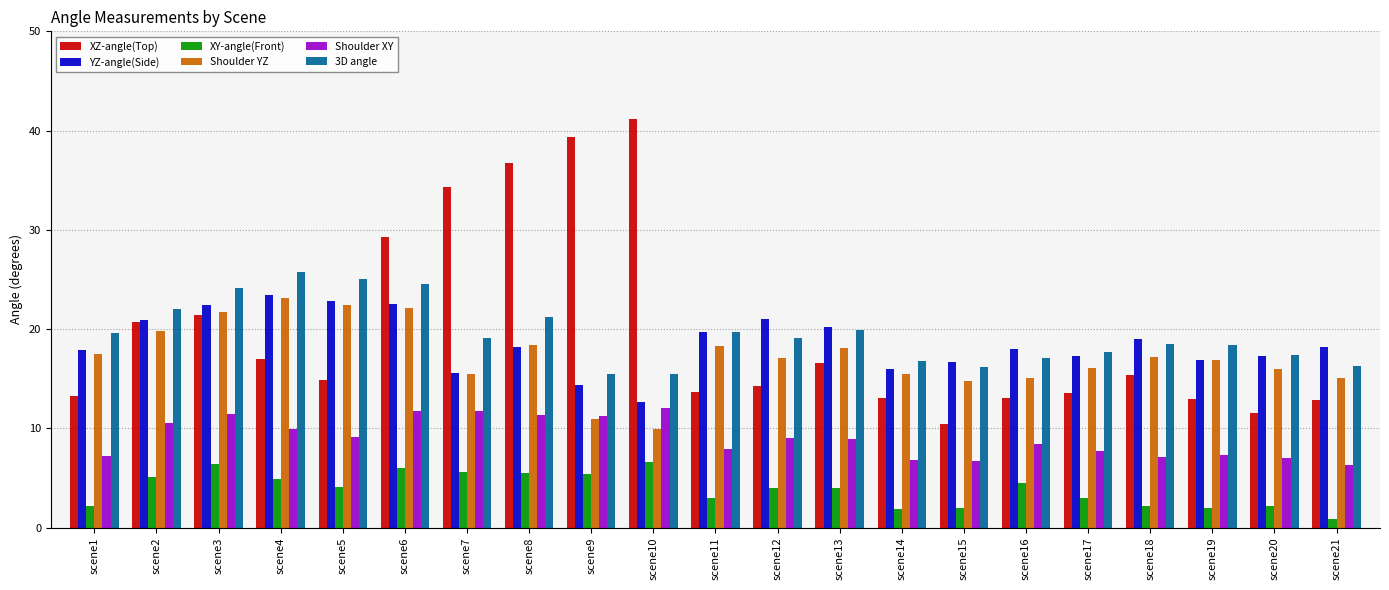

What is the sum of the XY-angle(Front) values at scene6 and scene12?

10.0